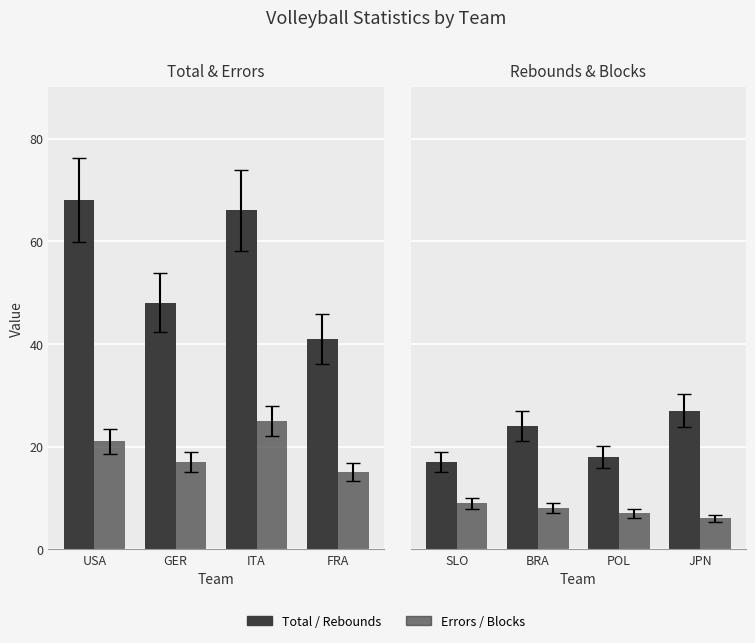

Rank the series by their maximum value, from lowest to highest.

Blocks, Errors, Rebounds, Total